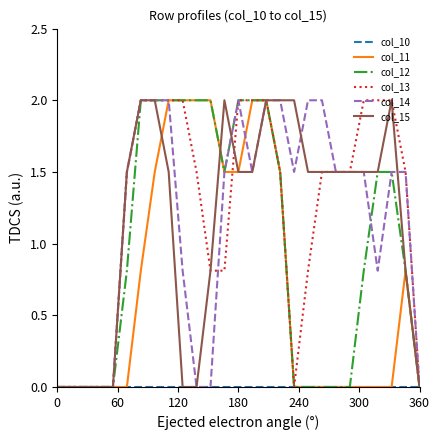

What is the maximum value shown in the chart?

2.0